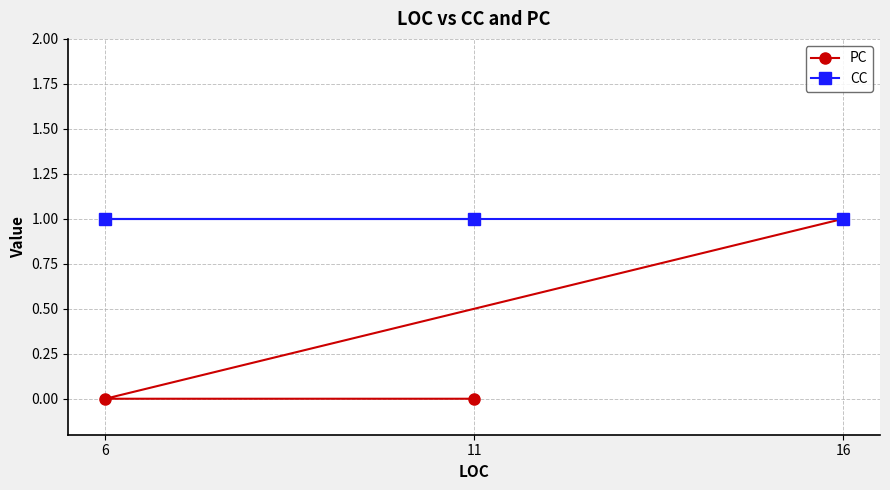

At which category is the sum across all series the highest?

16